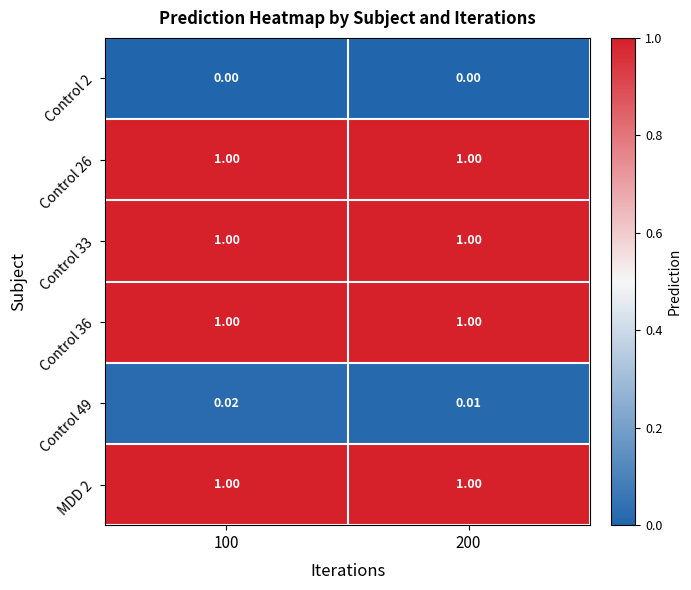

Count the number of categories in the chart.

2